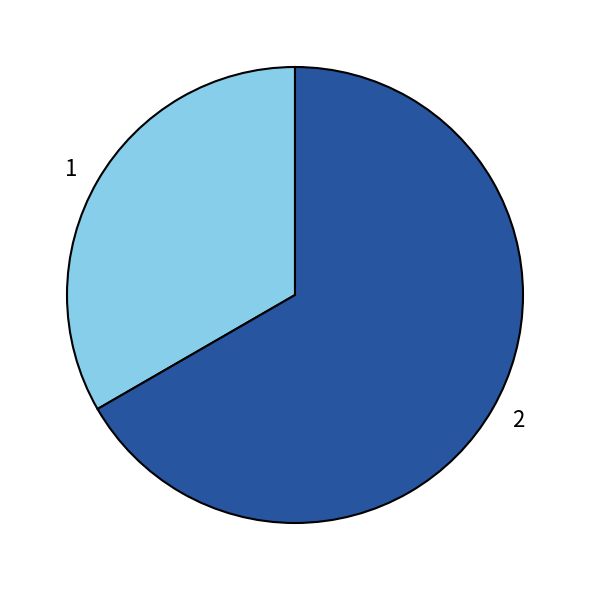

Approximately how many times larger is the value at 2 compared to 1?

2.0